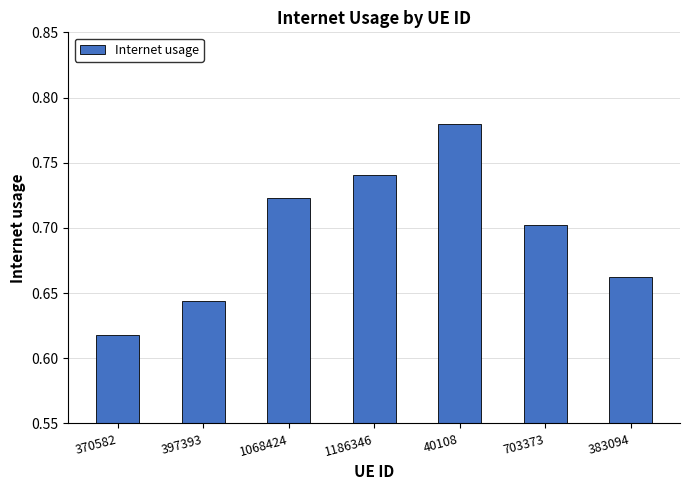

How many values are between 0 and 1?

7